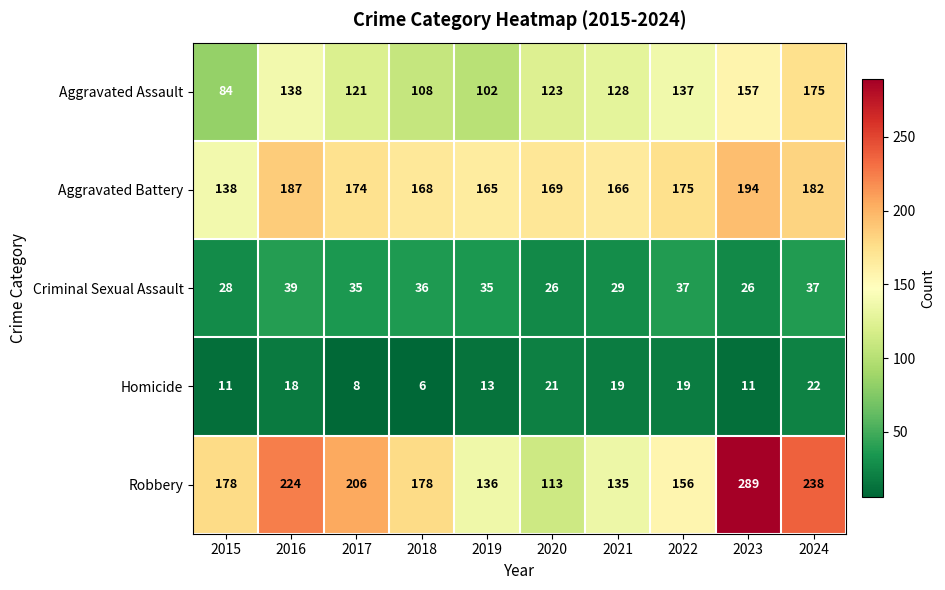

What is the minimum value for Criminal Sexual Assault?

26